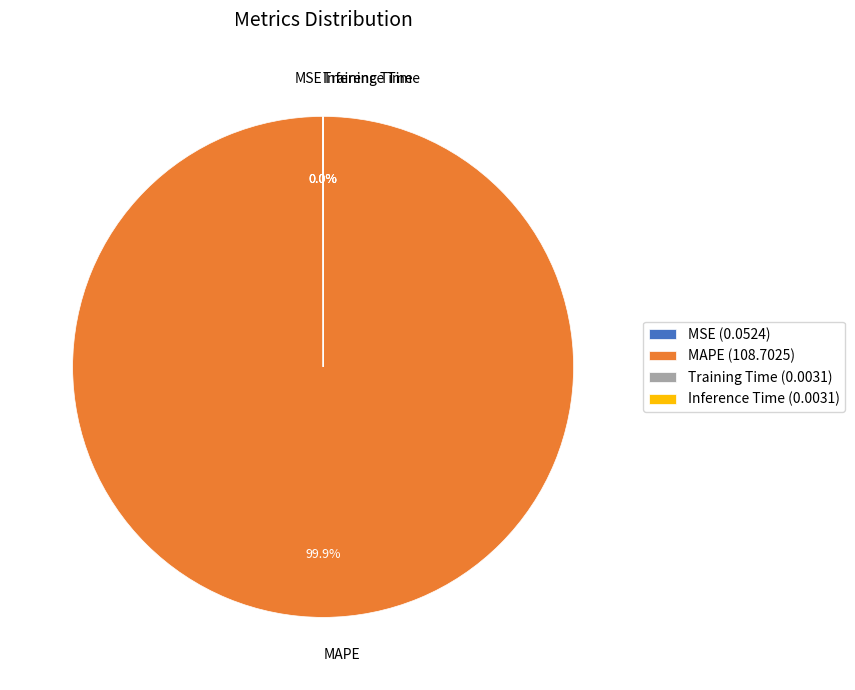

Is there any slice that represents more than half of the pie?

Yes